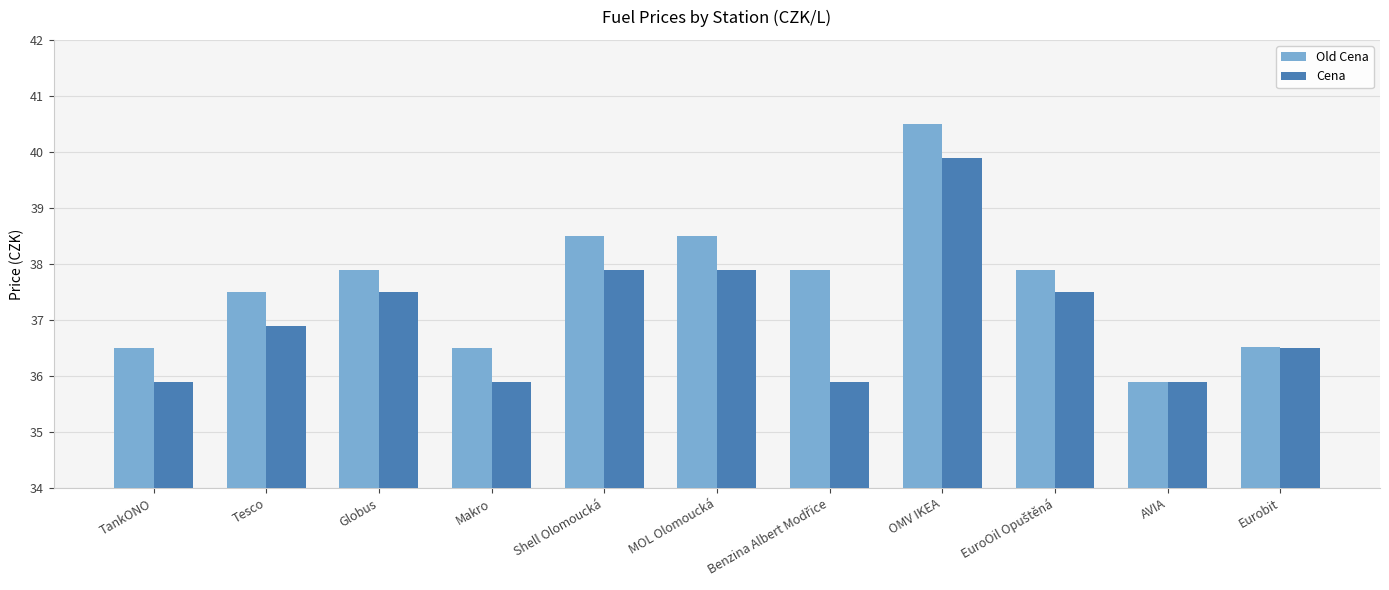

Reading right to left, extract all data points from this chart.

Old Cena: 36.5	35.9	37.9	40.5	37.9	38.5	38.5	36.5	37.9	37.5	36.5
Cena: 36.5	35.9	37.5	39.9	35.9	37.9	37.9	35.9	37.5	36.9	35.9